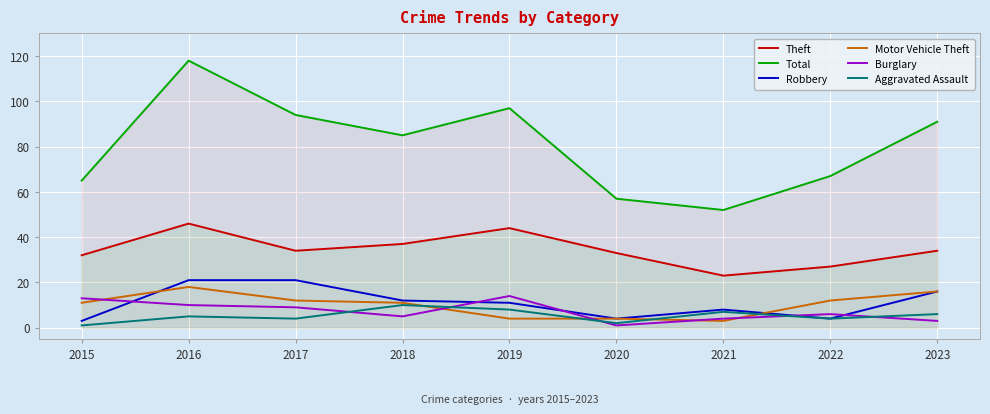

What is the value of the Theft point at the 6th from the left?

33